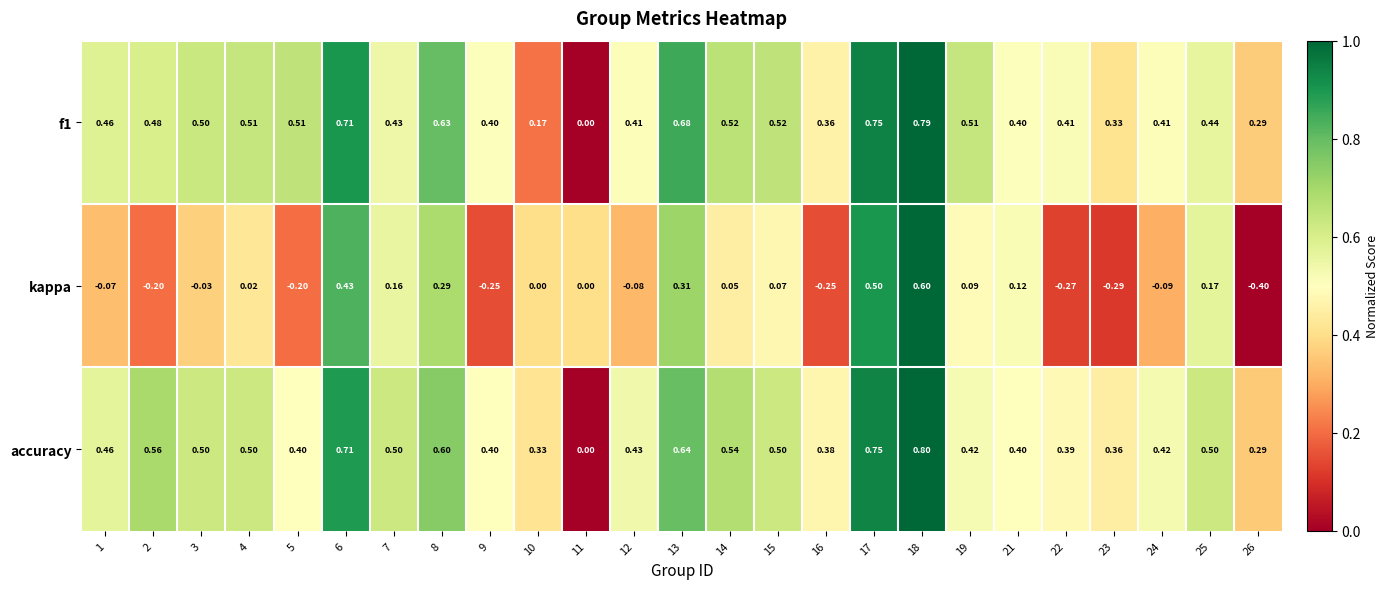

Which series has the widest spread of values?

kappa